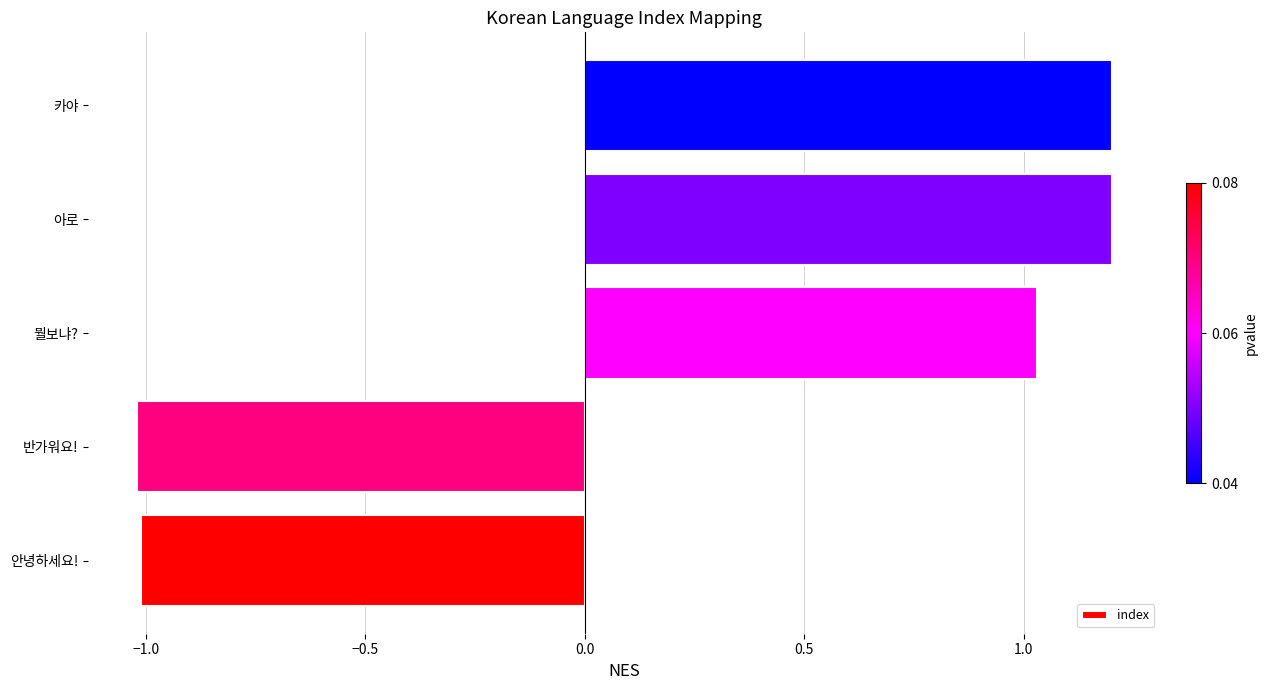

What is the smallest value displayed?

-1.0